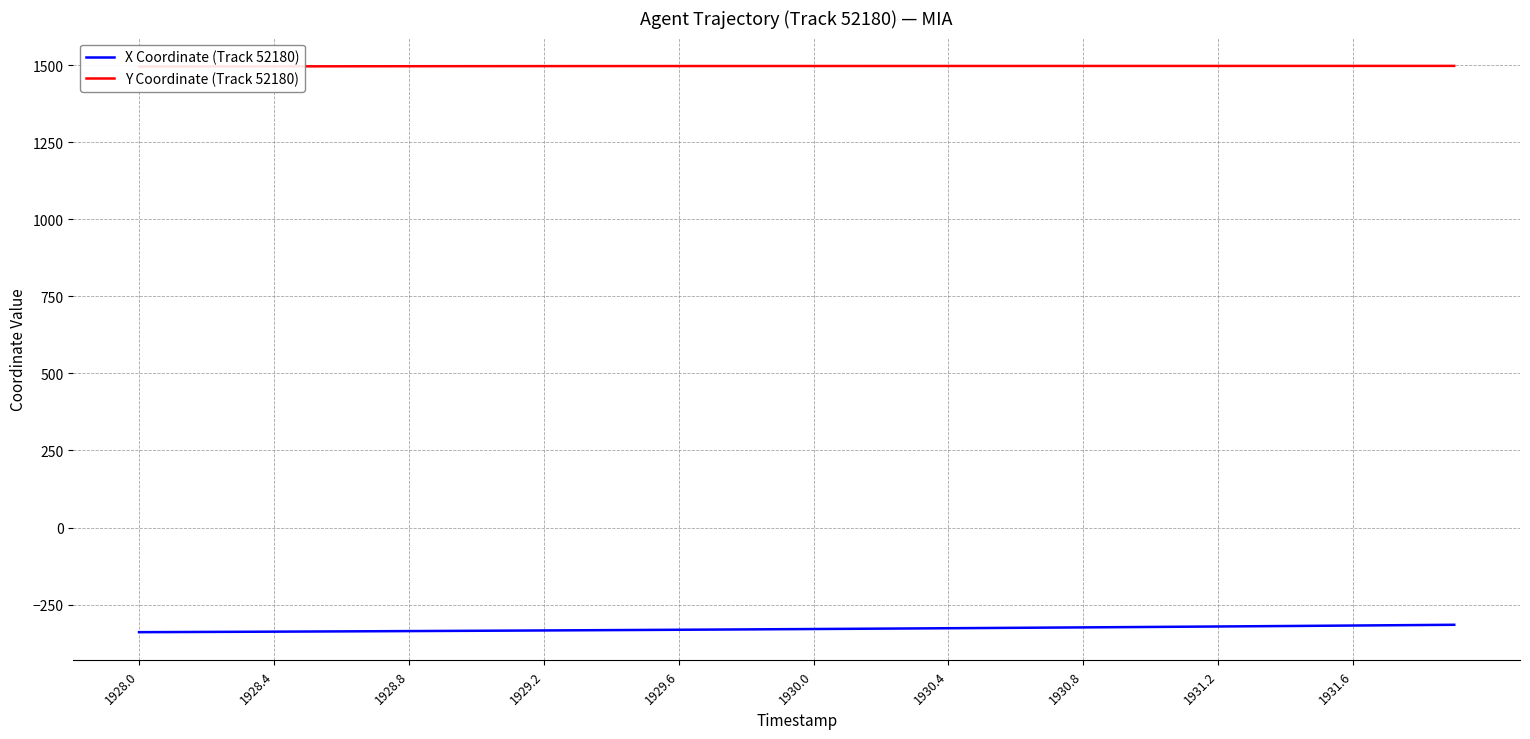

What is the maximum value for X Coordinate (Track 52180)?

-315.6